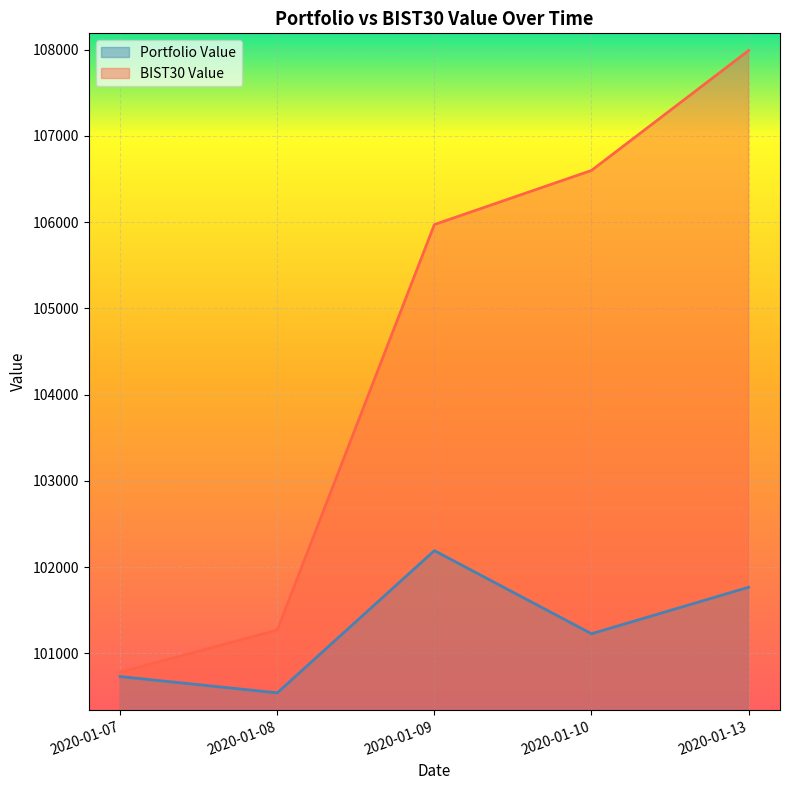

Where does the BIST30 Value series first go above 105971?

2020-01-09